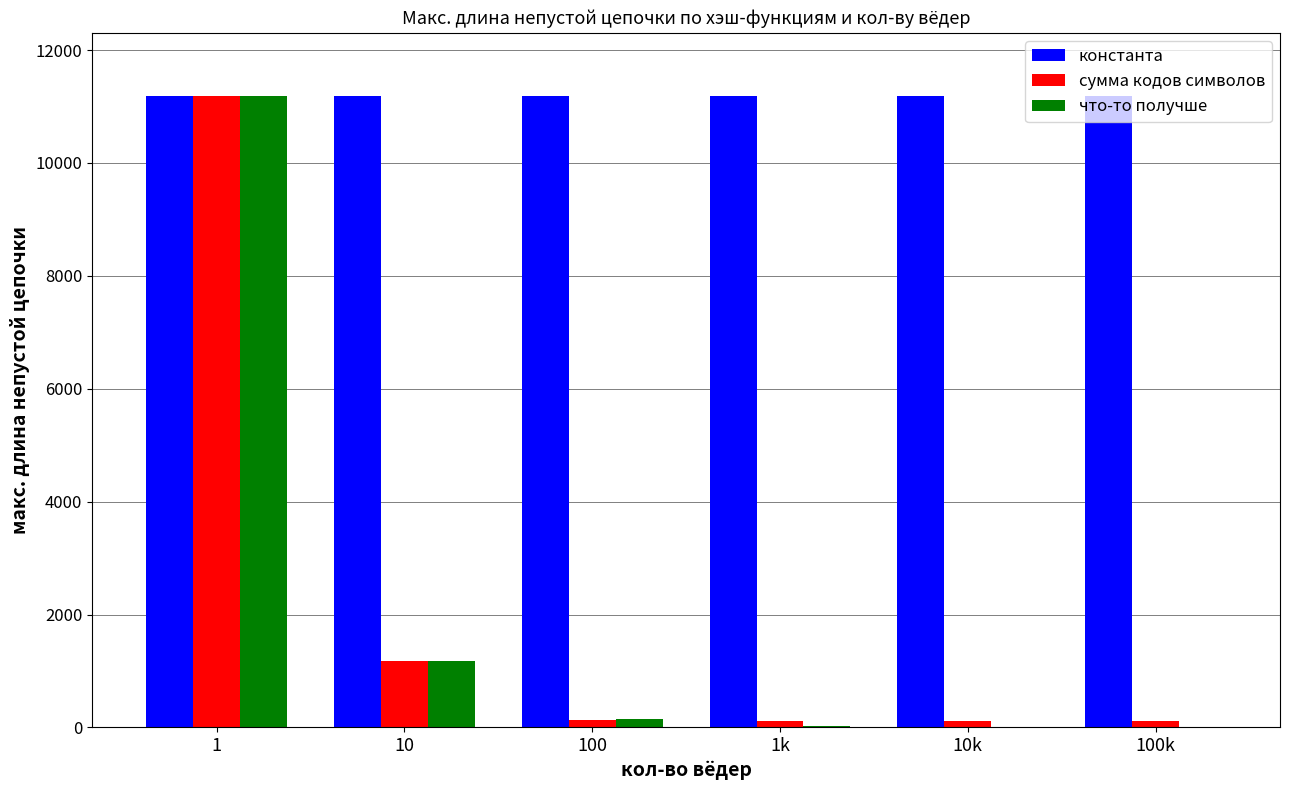

Between 10 and 100, which series saw the biggest shift?

сумма кодов символов